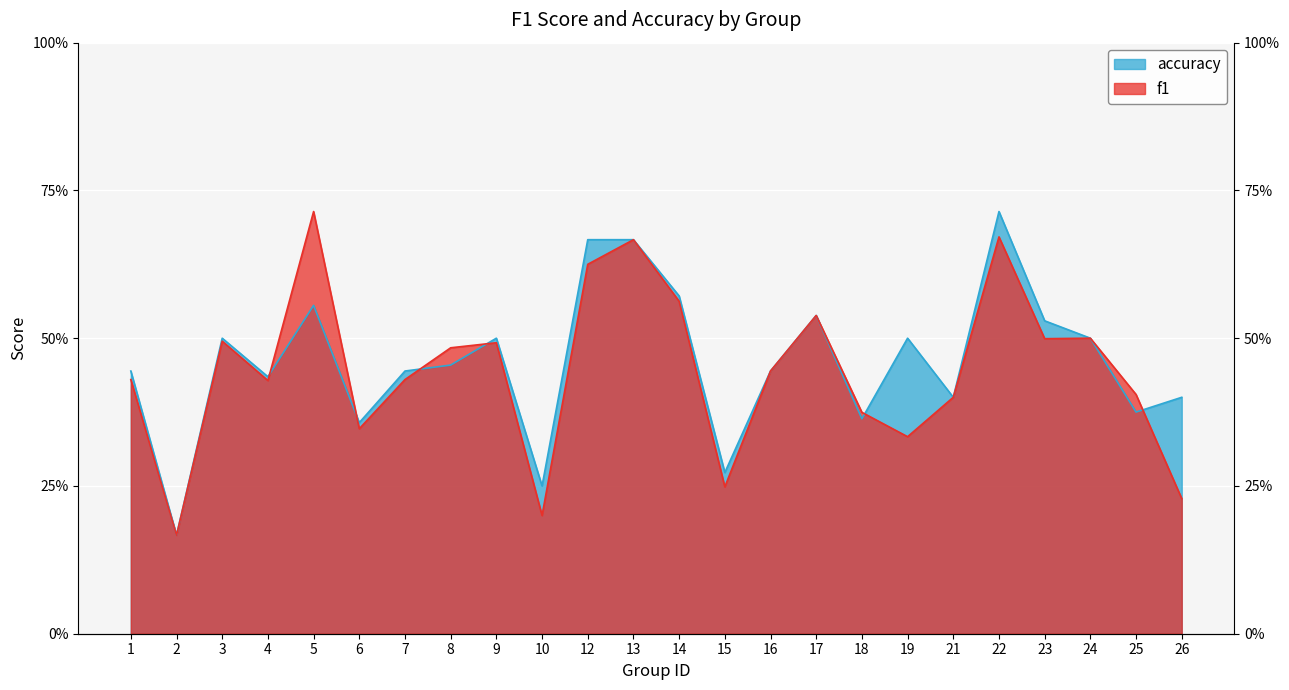

List the series in order of their peak value, lowest first.

f1, accuracy